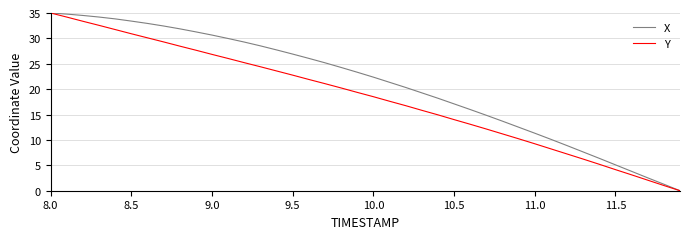

Does the chart display data point markers on the line(s)?

No